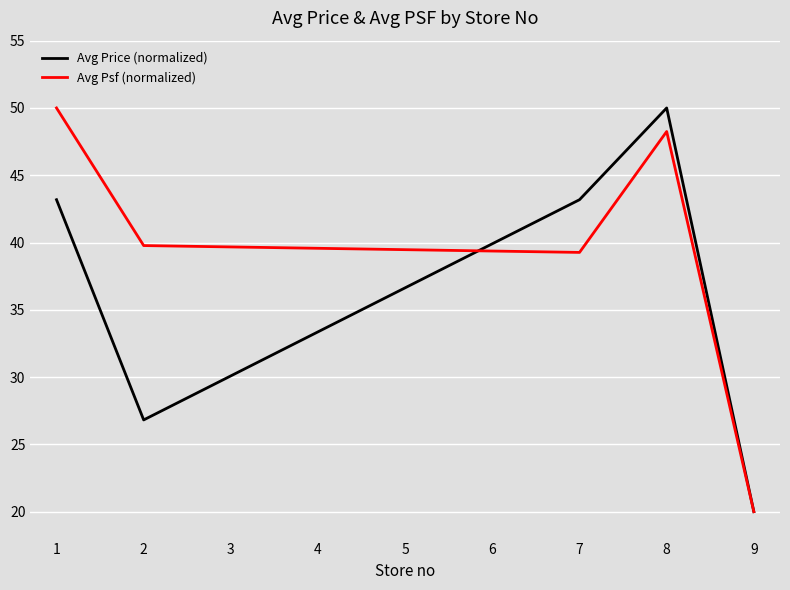

At which label is Avg Psf (normalized) closest to 35?

7